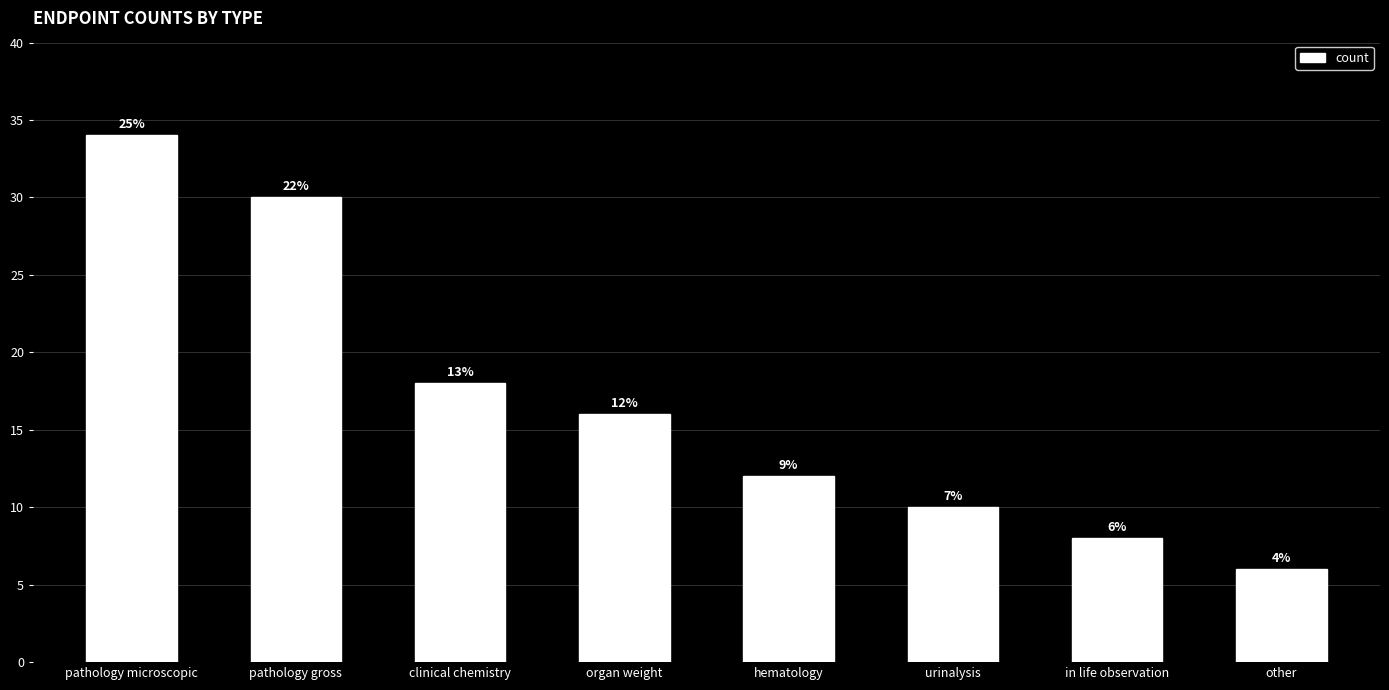

What is the difference between the maximum and minimum values?

28